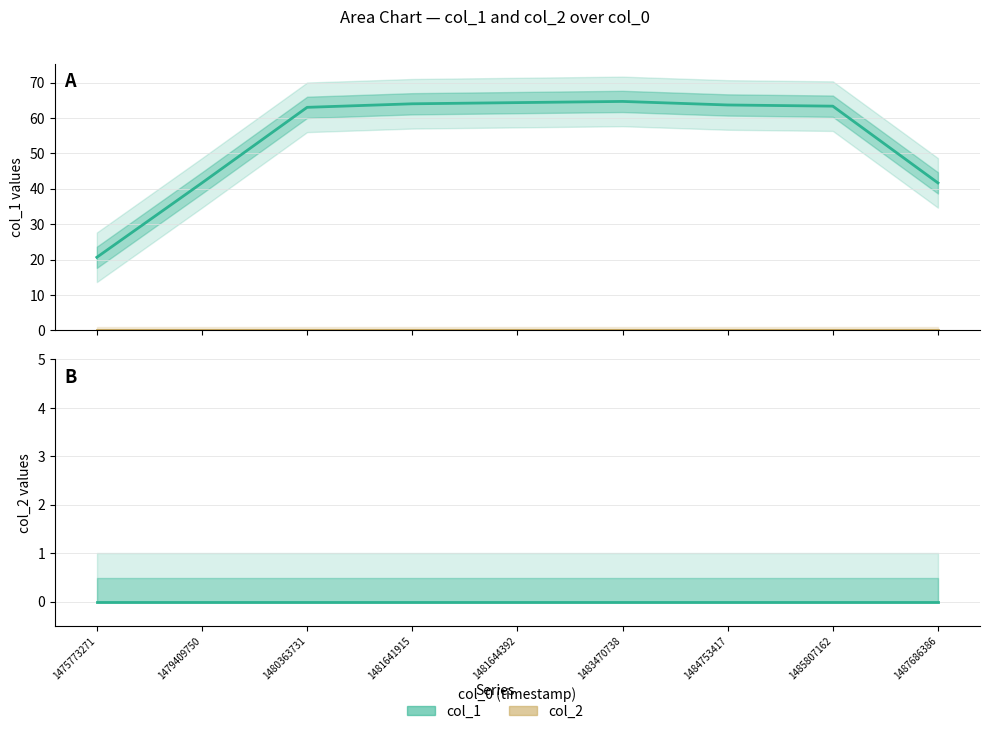

What is the total value across all series at 1481641915?

64